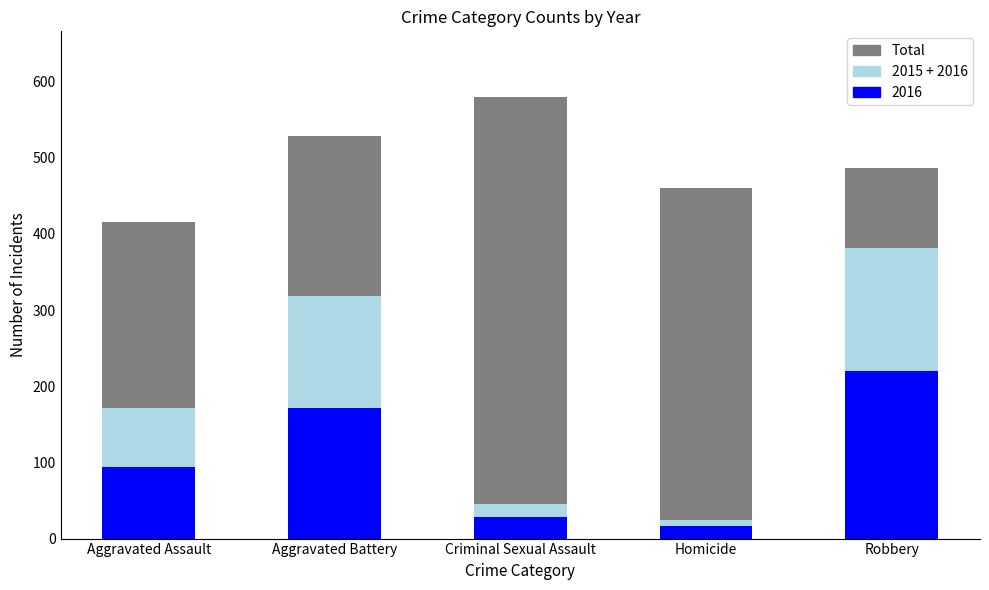

What is the greatest value displayed?

579